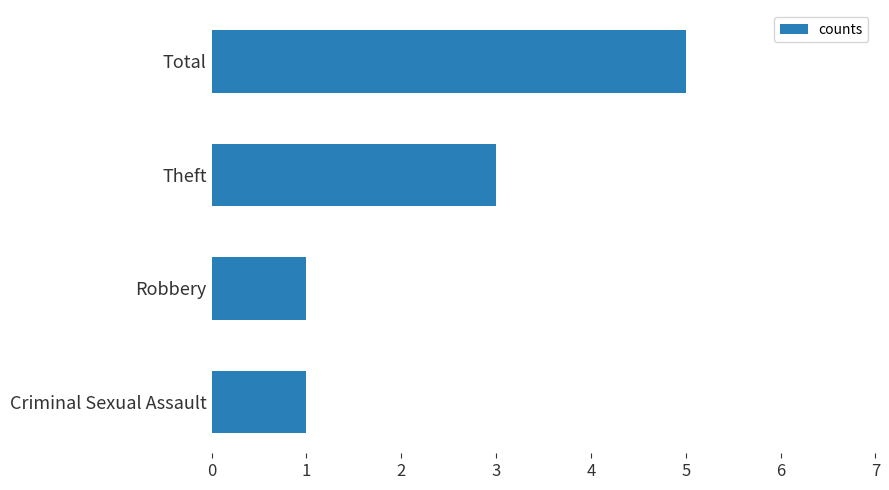

How many categories are shown in the chart?

4